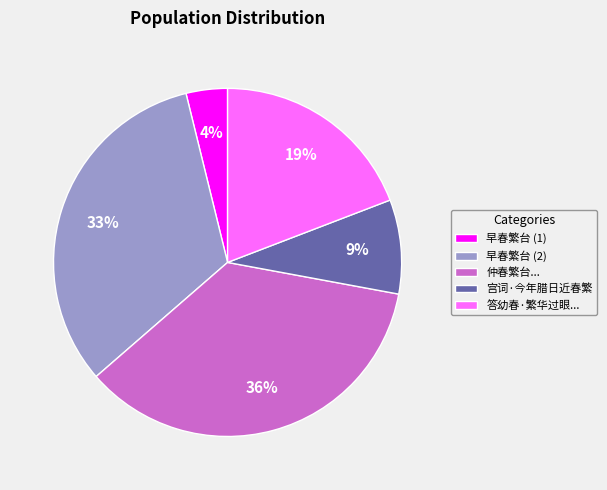

Rank the categories by value from highest to lowest.

仲春繁台..., 早春繁台 (2), 答幼春·繁华过眼..., 宫词·今年腊日近春繁, 早春繁台 (1)